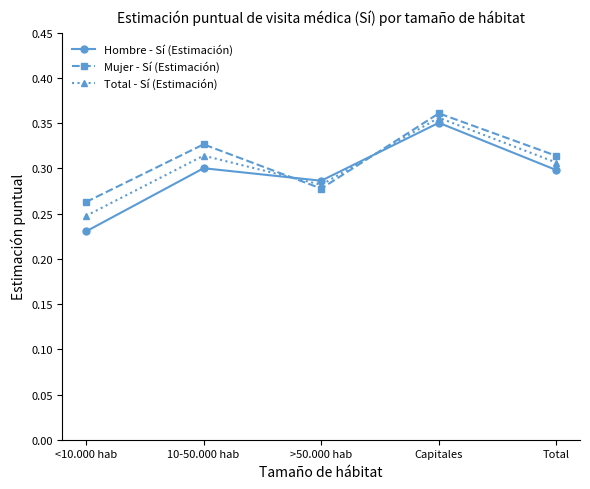

Where is Total - Sí (Estimación) nearest to the value 0?

<10.000 hab